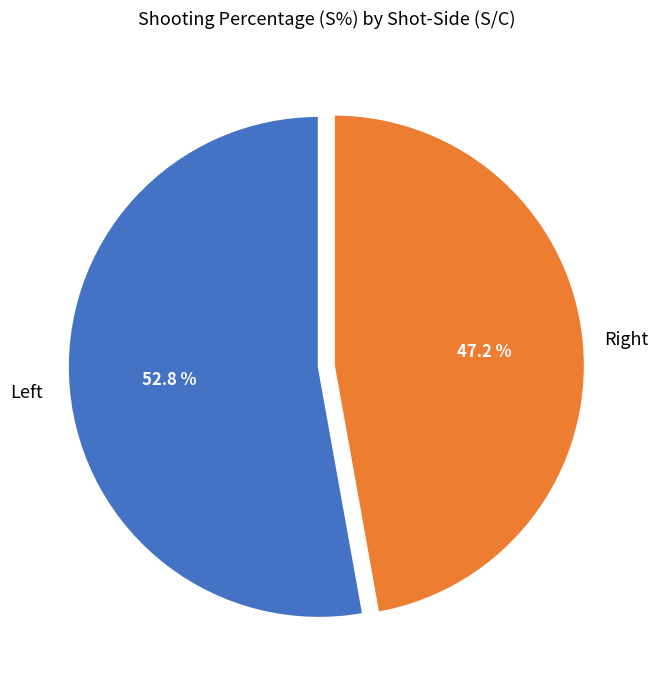

Does any single category account for the majority?

Yes